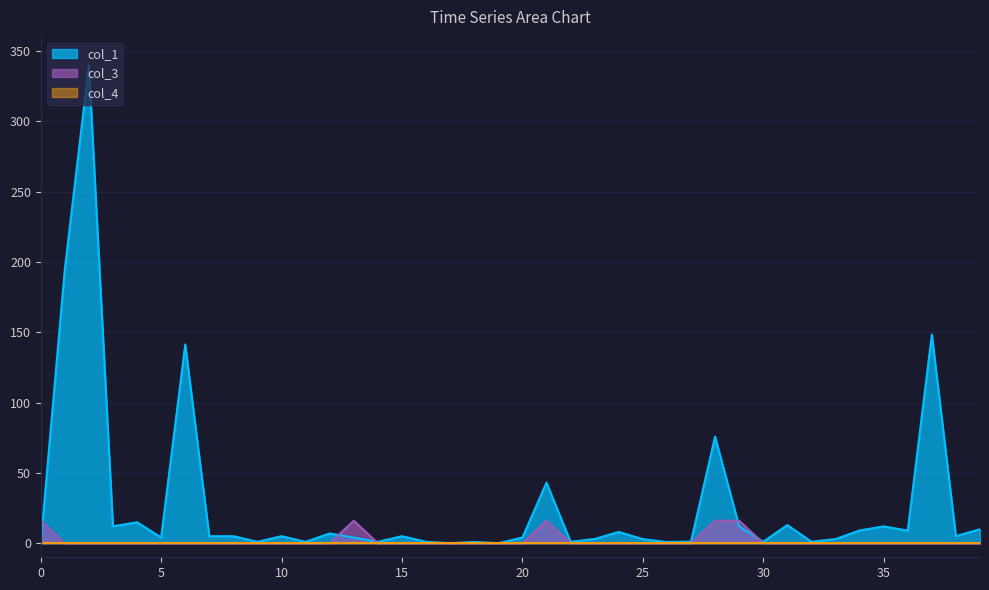

What is the maximum value for col_3?

16.0